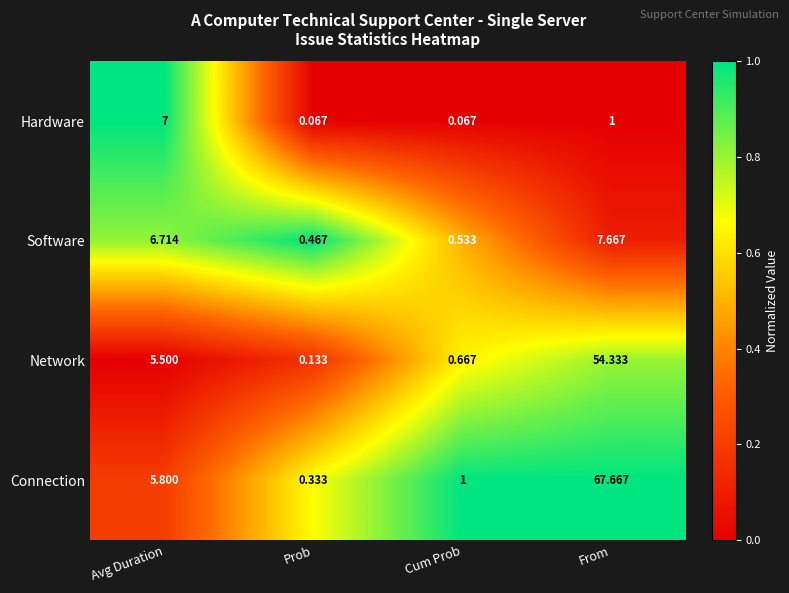

At which label is Connection closest to 34?

Avg Duration